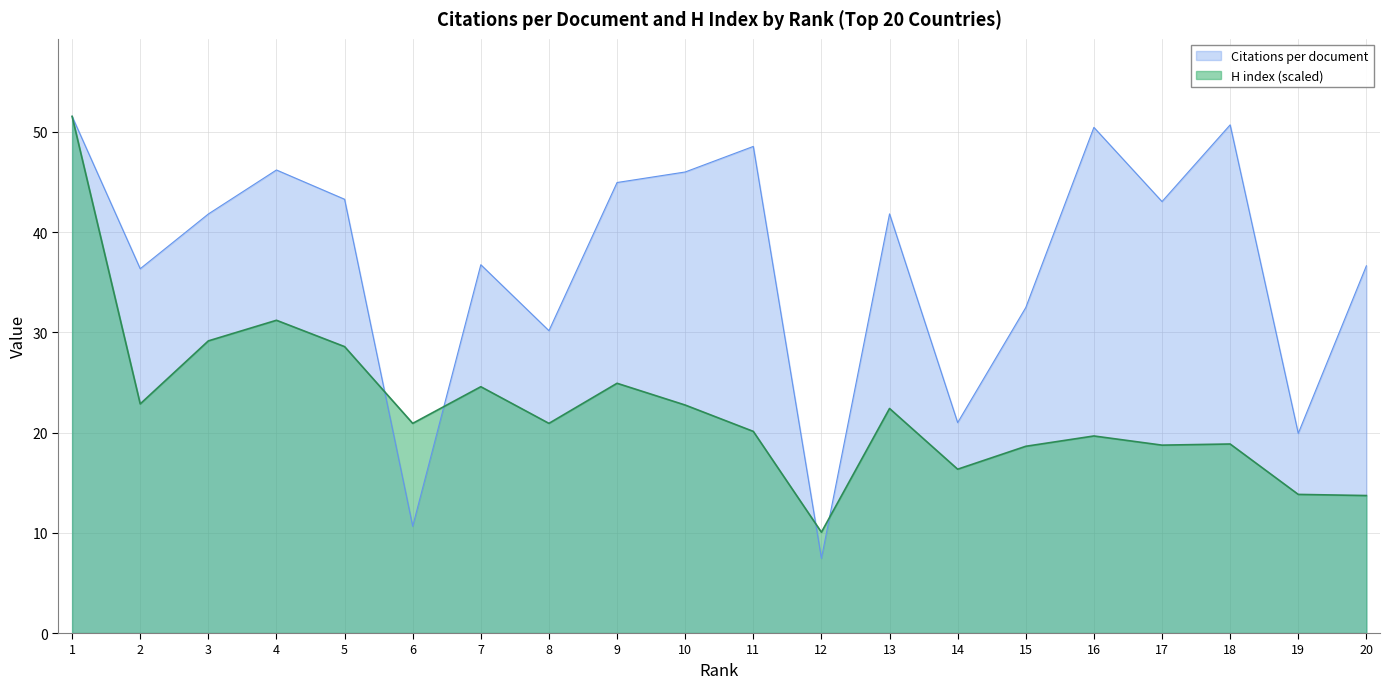

How many lines are shown in the chart?

2